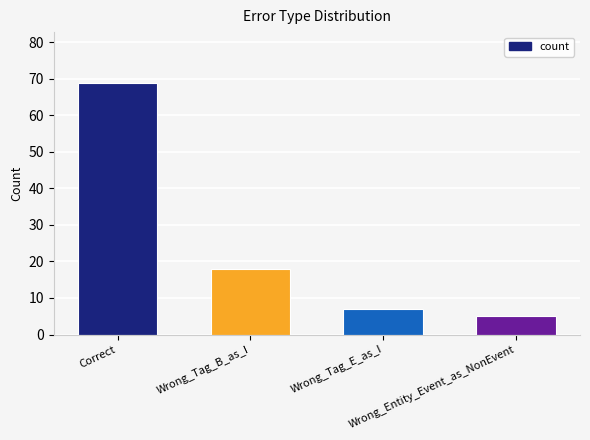

The chart shows a value of 26 at Wrong_Tag_B_as_I. True or false?

False